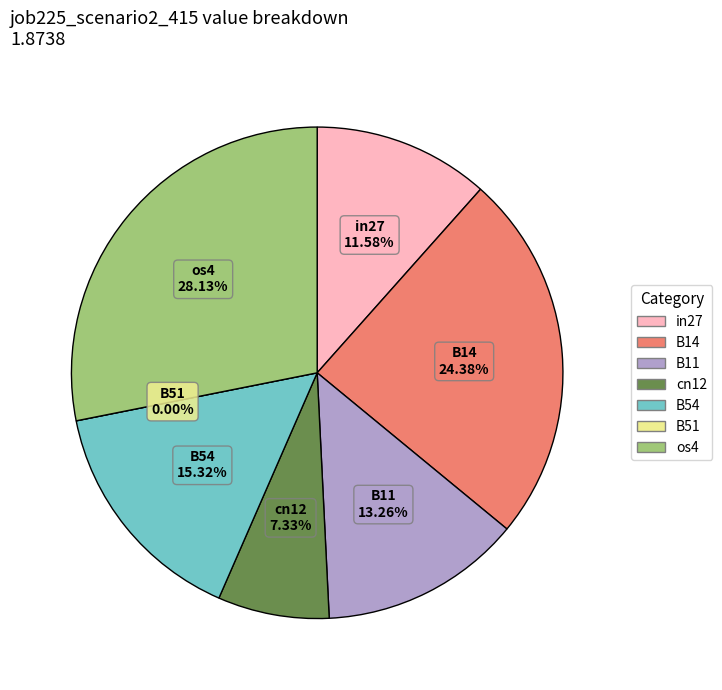

To the nearest percent, what percentage of the pie is B11?

13%